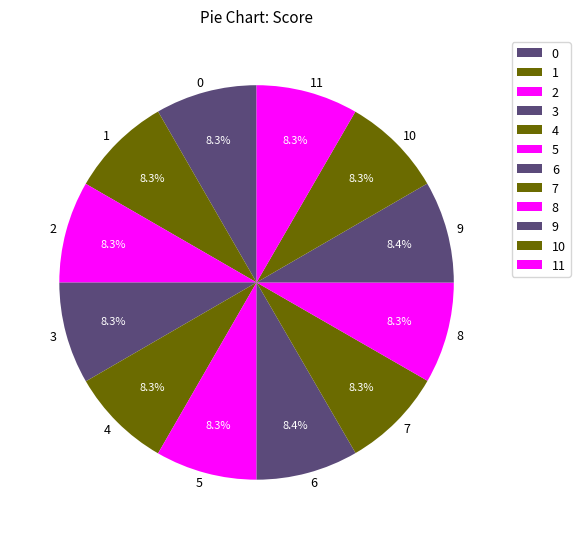

What percentage is the 1 slice, to the nearest percent?

8%